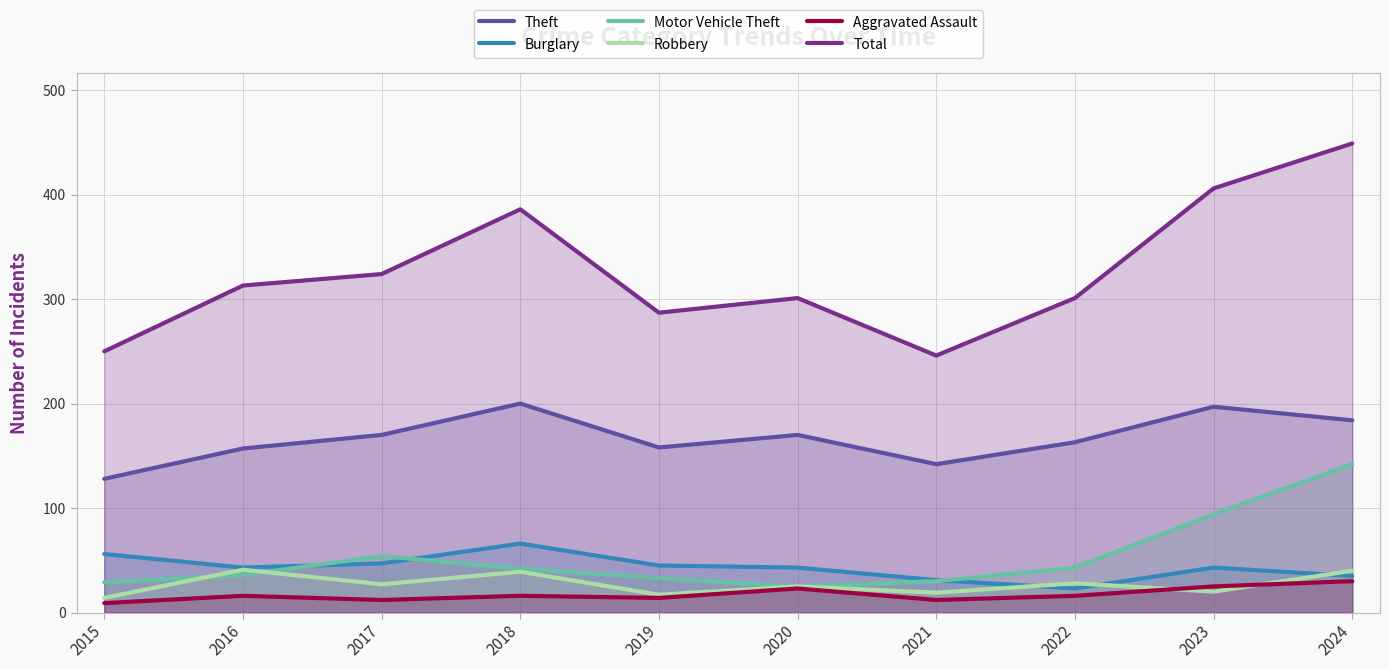

What is the value of the Total point at the 8th from the left?

301